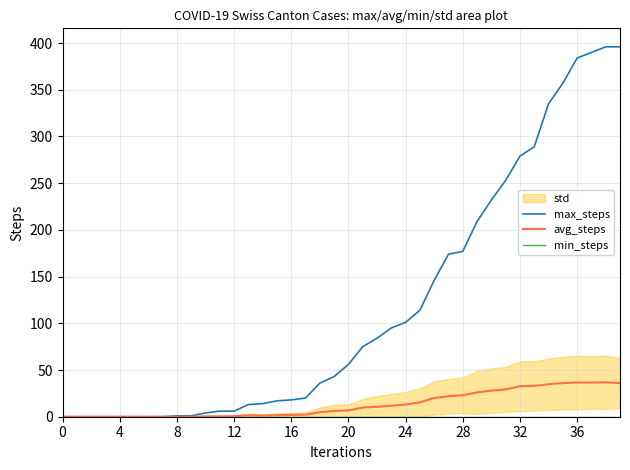

True or false: avg_steps has a value of 32.6 at 32.

True